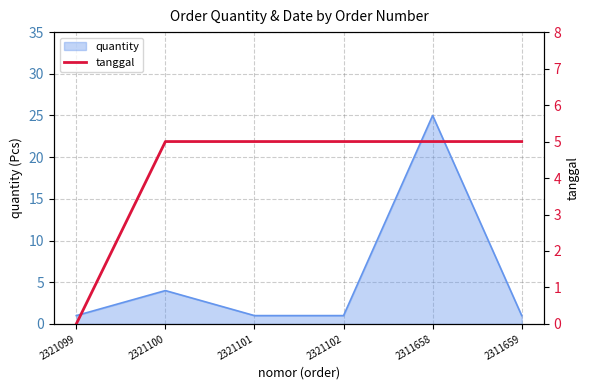

What is the maximum value for quantity?

25